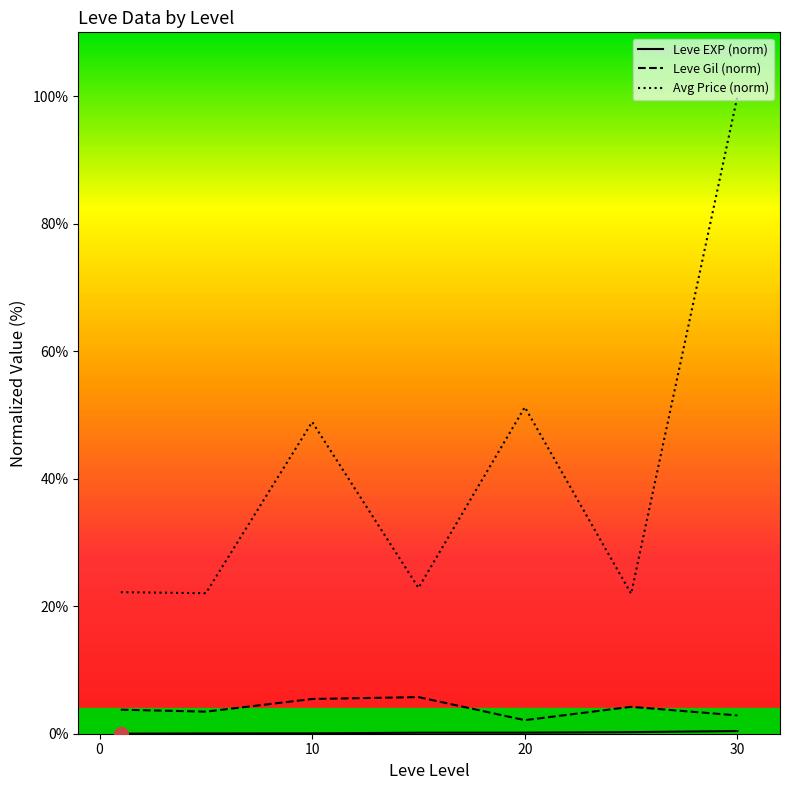

True or false: Leve Gil (norm) and Avg Price (norm) cross at least once.

False